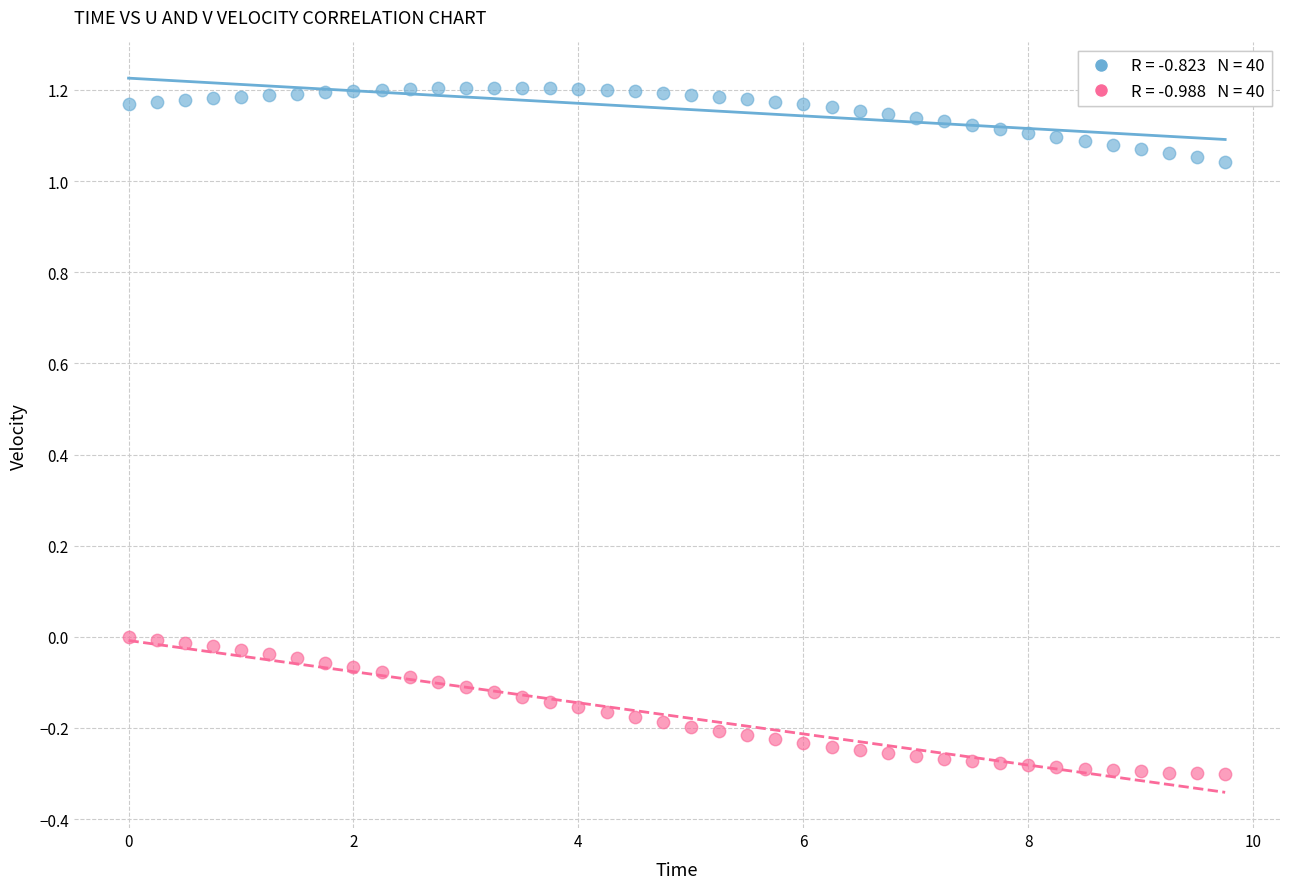

Across all data points, what is the range of Y values (max minus min)?

1.5